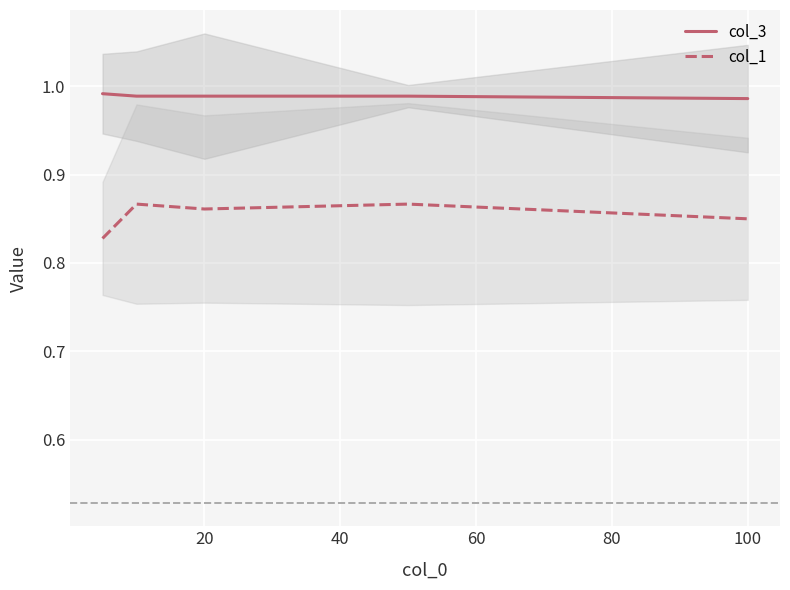

True or false: col_3 and col_1 cross at least once.

False